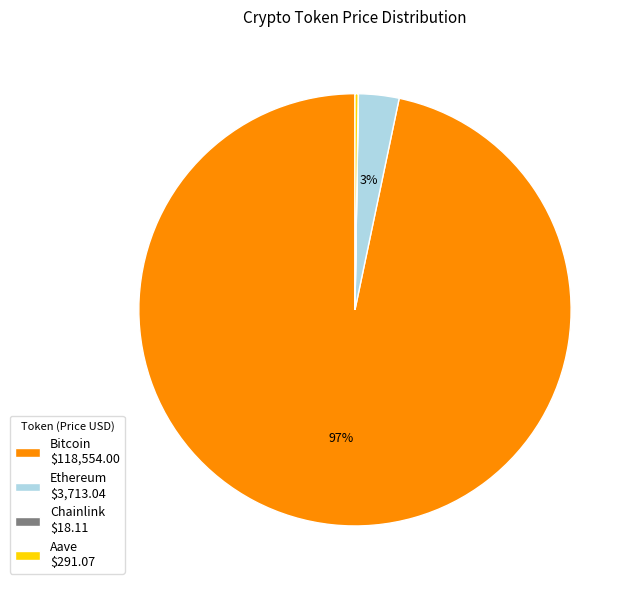

True or false: Ethereum $3,713.04 accounts for 16% of the total.

False